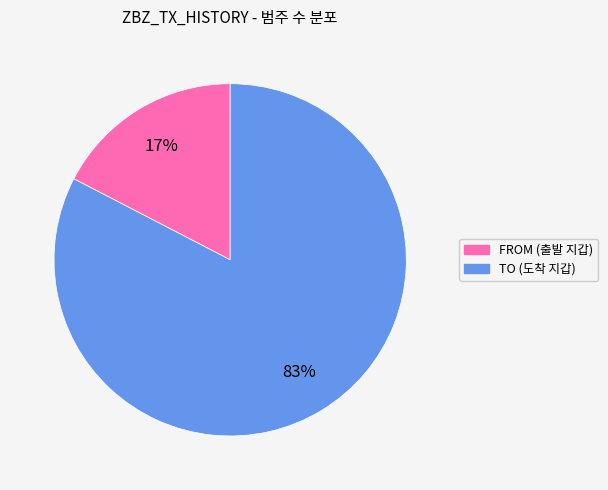

To the nearest percent, what is the combined percentage of TO (도착 지갑) and FROM (출발 지갑)?

100%